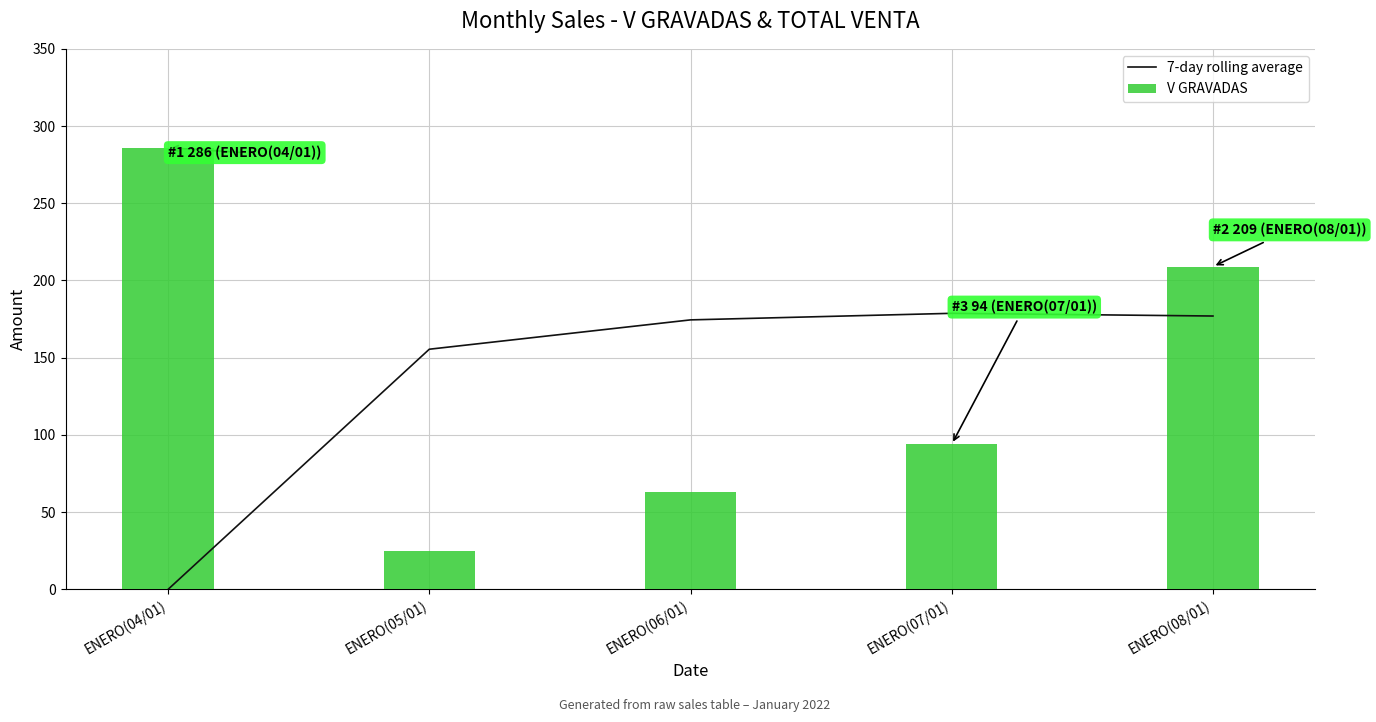

List the series in order of their peak value, lowest first.

7-day rolling average, V GRAVADAS